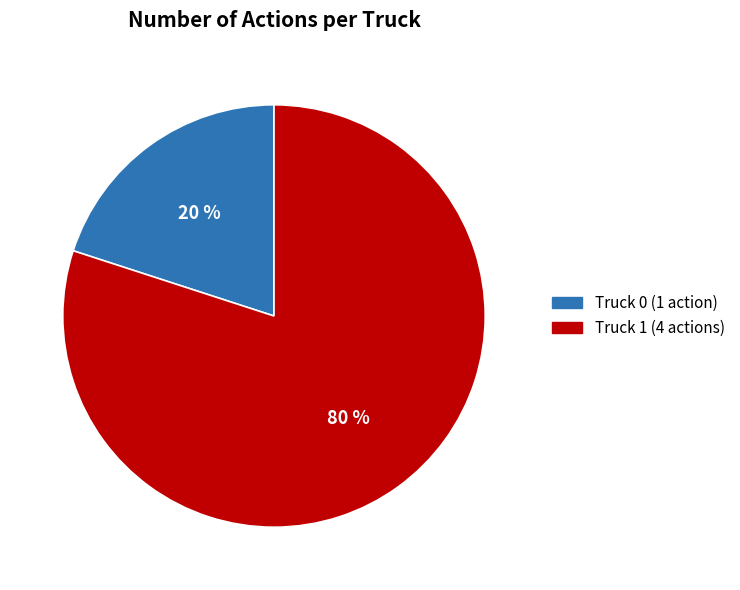

Is the sum of Truck 0 and Truck 1 greater than half?

Yes